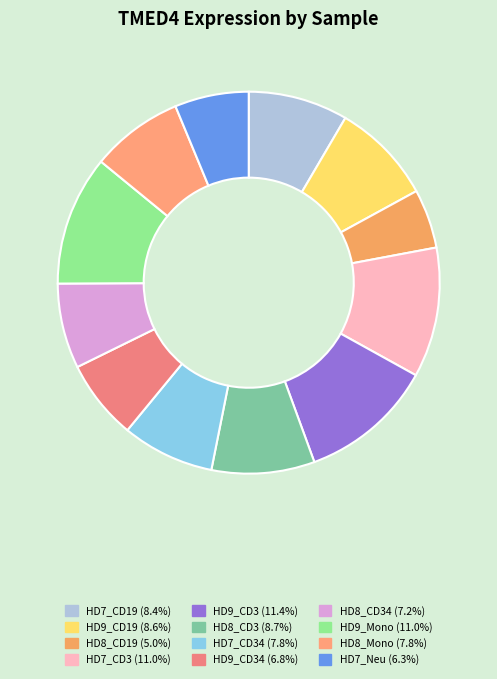

Does any single category account for the majority?

No